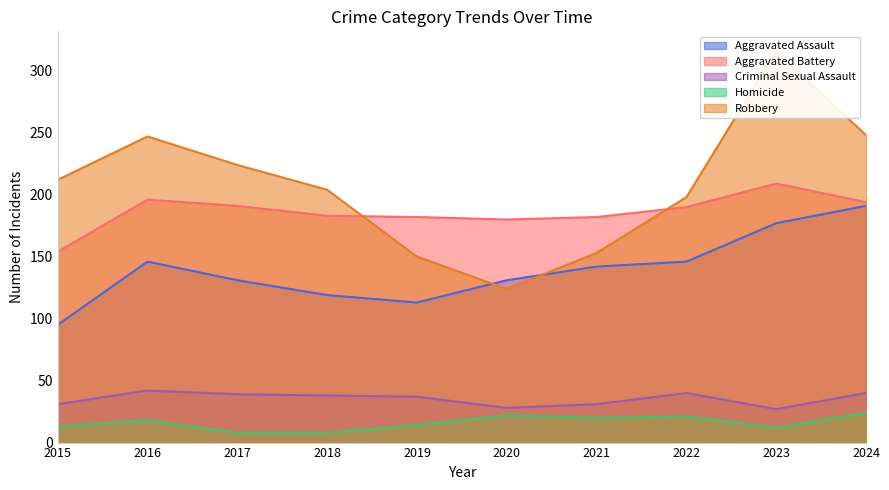

Rank the series at 2015 from lowest to highest value.

Homicide, Criminal Sexual Assault, Aggravated Assault, Aggravated Battery, Robbery